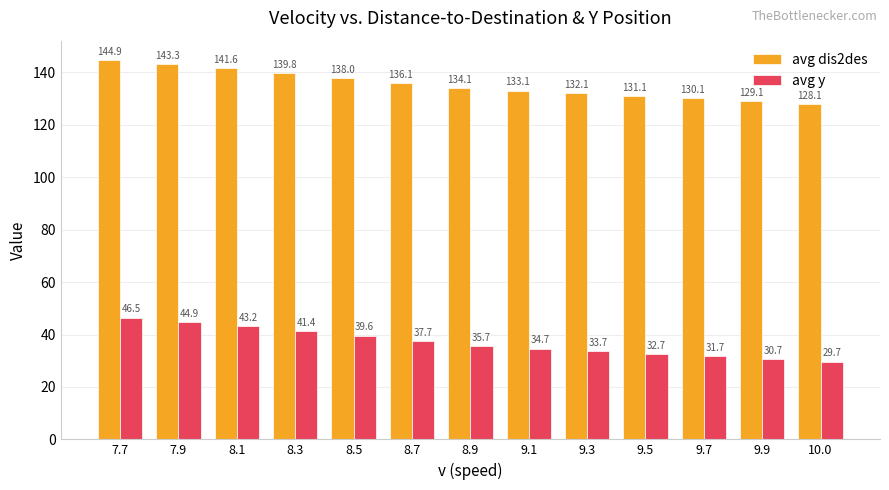

How many bars are there in total?

26